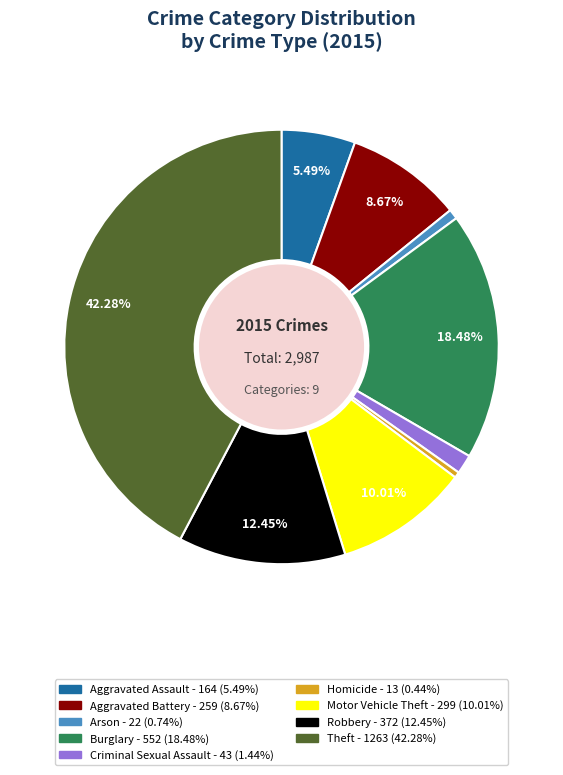

What is the ratio of the value at Theft to the value at Arson?

57.4